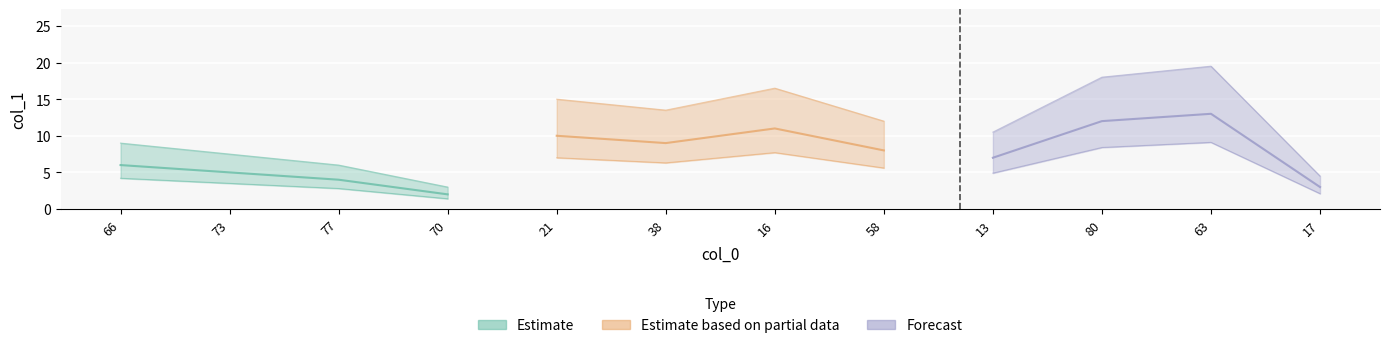

True or false: the data shows 10 at 21.

True